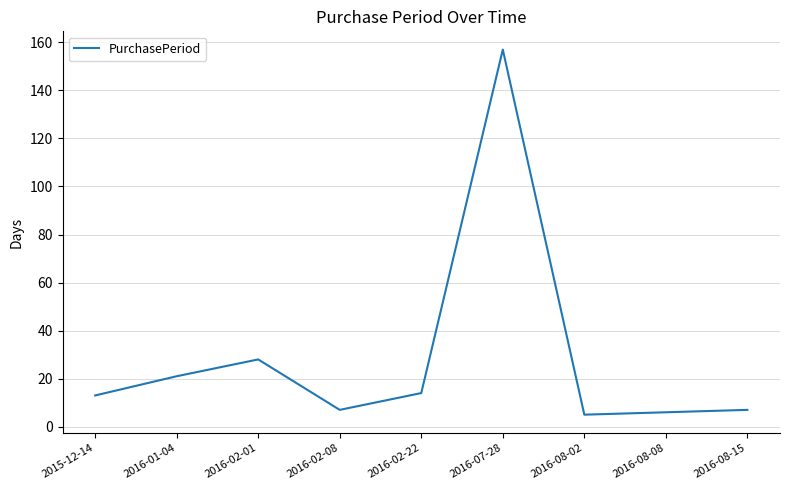

What position from the right is 2016-07-28?

4